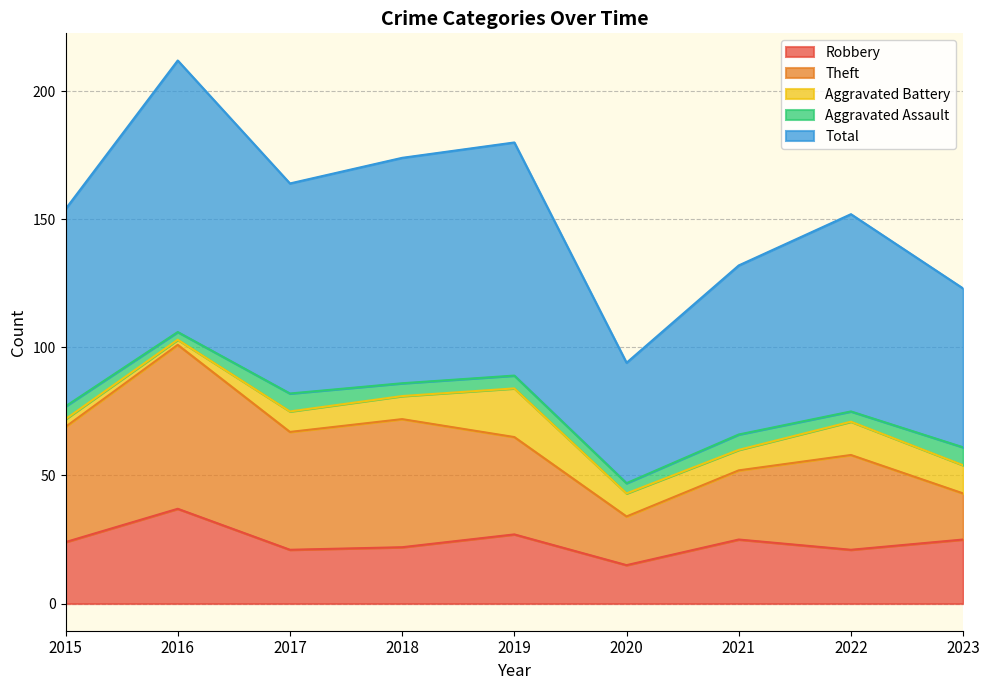

How many data points does each series have?

9